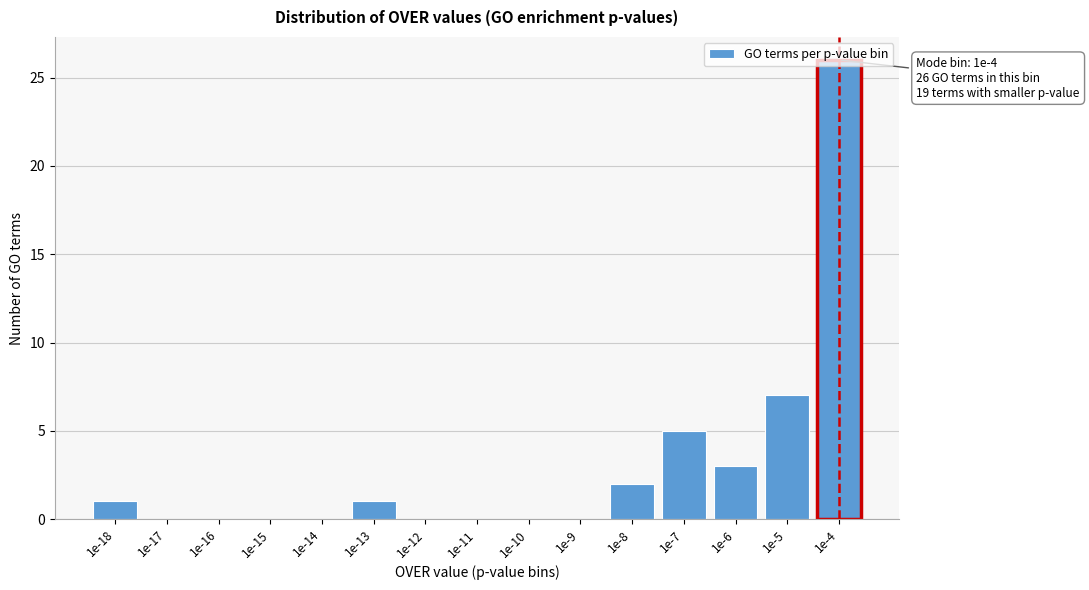

Which has a higher value, 1e-12 or 1e-13?

1e-13